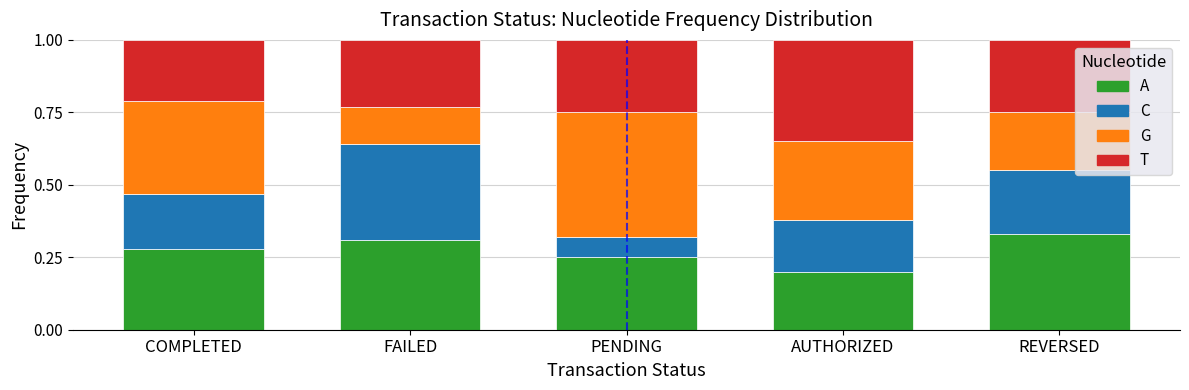

Which category has the lowest value in the A series?

AUTHORIZED